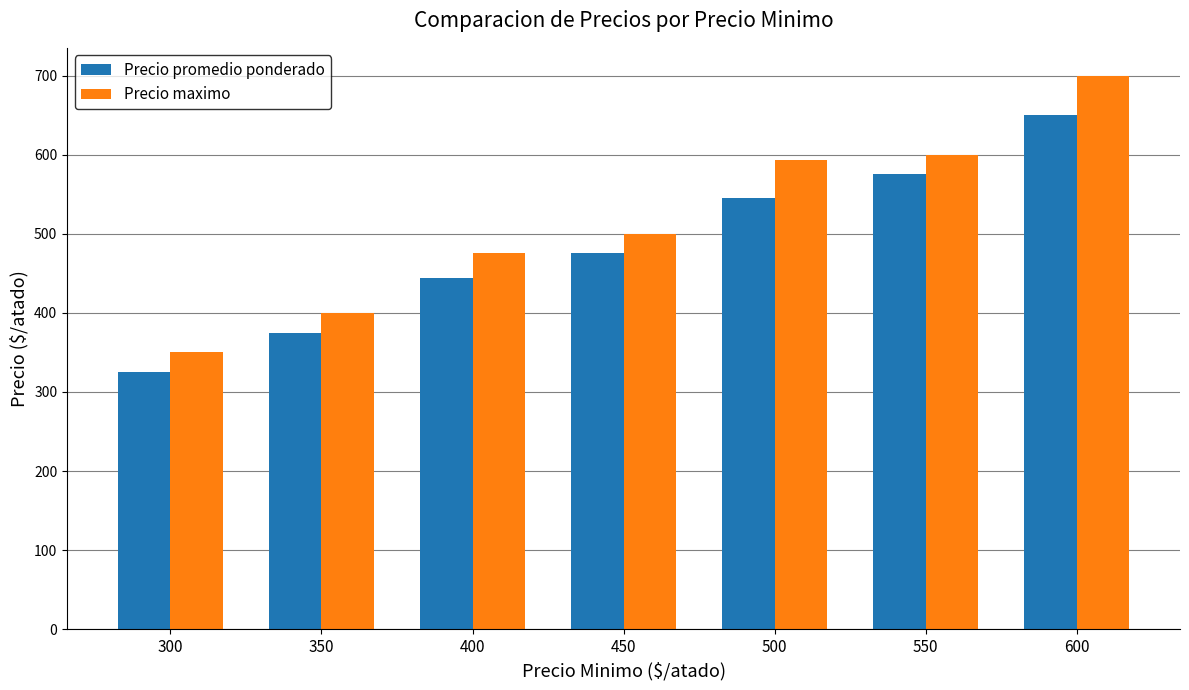

Reading left to right, list all the values displayed in this chart.

Precio promedio ponderado: 325.0	375.0	443.8	475.0	545.0	575.0	650.0
Precio maximo: 350.0	400.0	475.0	500.0	593.8	600.0	700.0